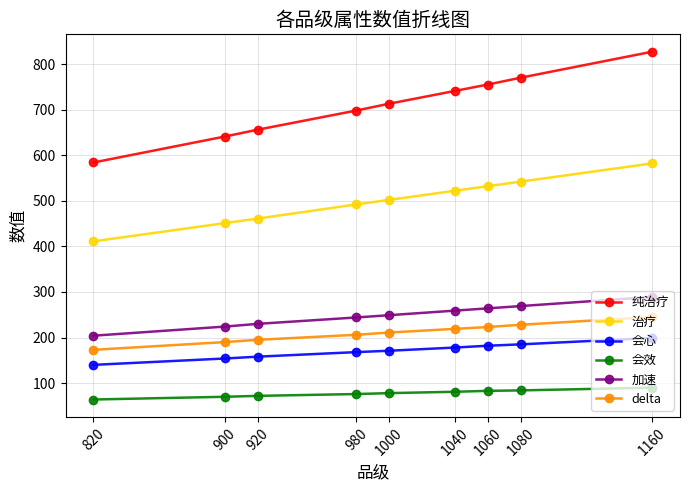

True or false: 治疗 and delta cross at least once.

False